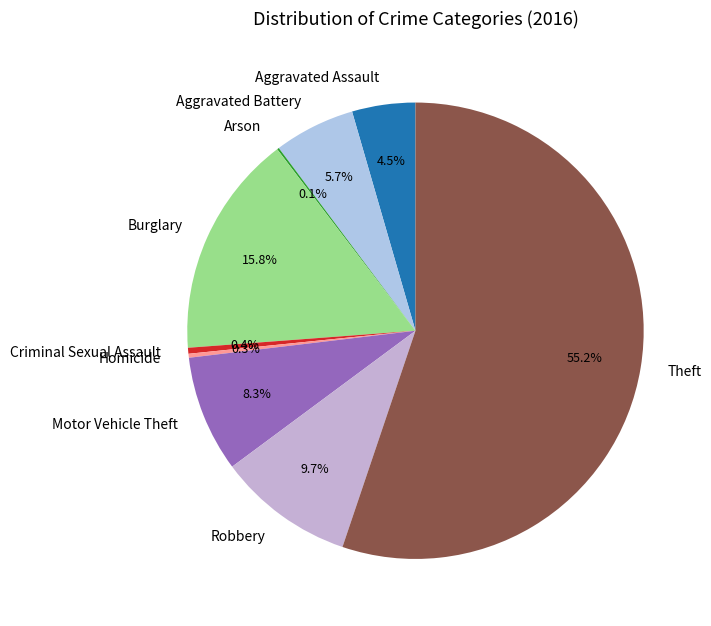

What is the total percentage of Criminal Sexual Assault and Burglary?

16.2%